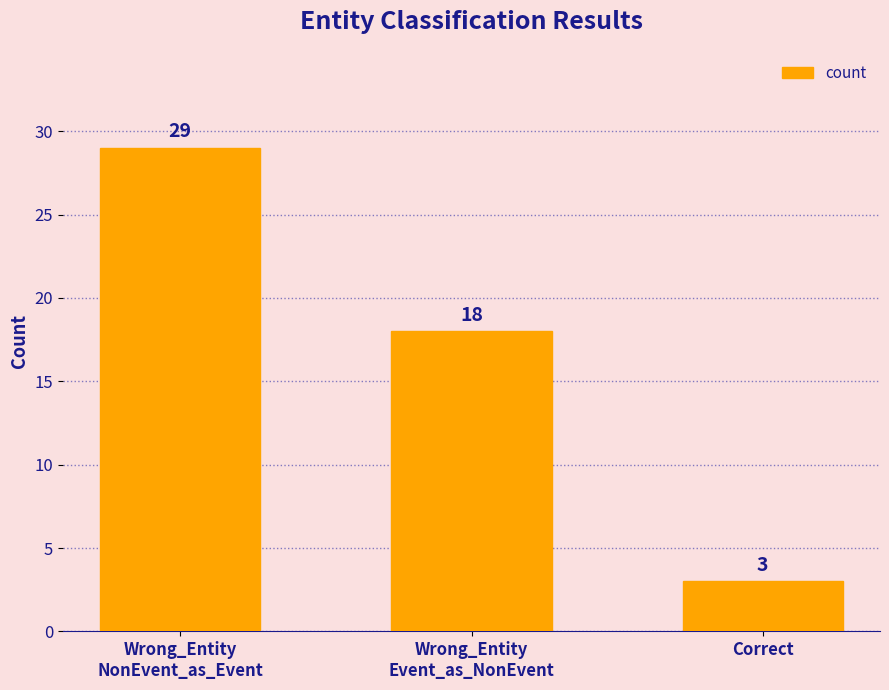

The value at Wrong_Entity
Event_as_NonEvent is 8. True or false?

False